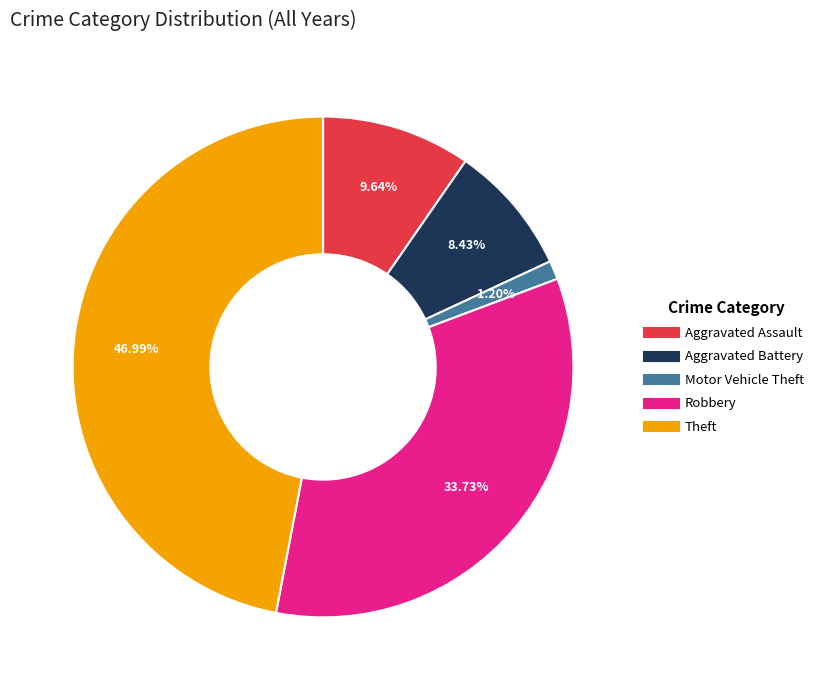

To the nearest percent, what percentage of the pie is Aggravated Assault?

10%